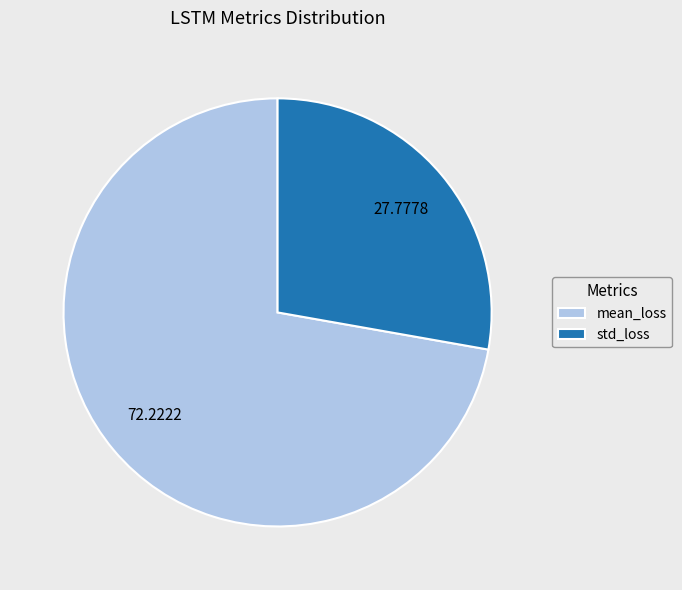

Which has a higher value, std_loss or mean_loss?

mean_loss